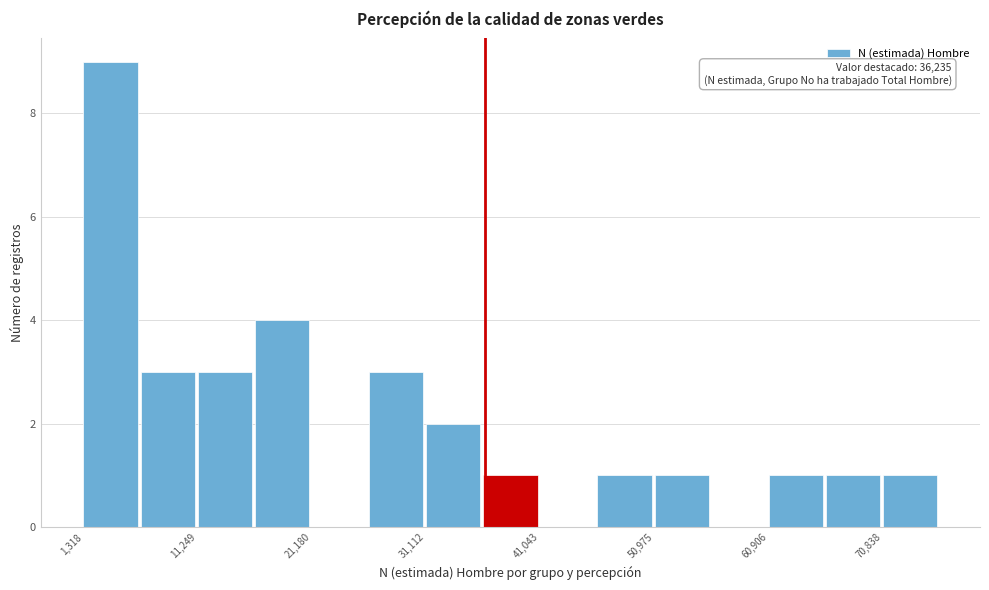

Over which range of the x-axis is the bar tallest?

1000 to 6000